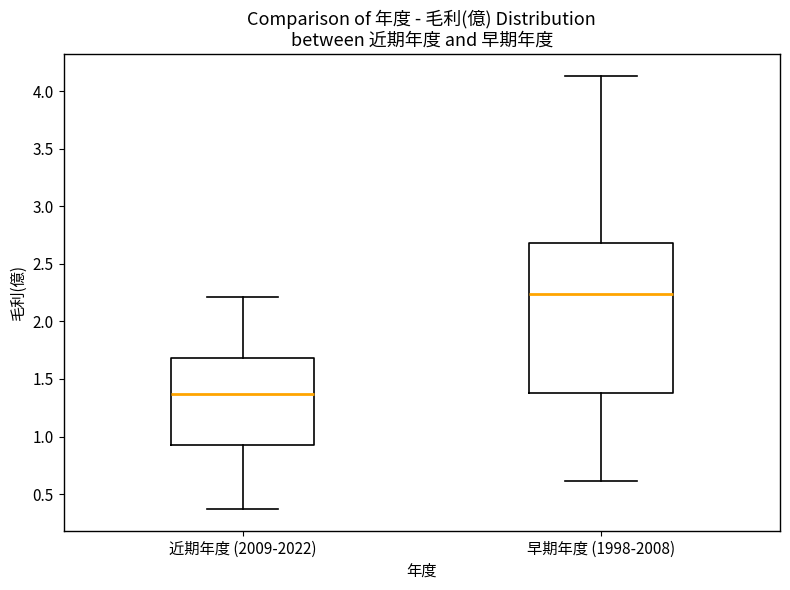

Where does the upper whisker of the box for 早期年度 (1998-2008) end on the y-axis? The values are not printed on the chart, so give them approximately, as read against the axis.

4.15